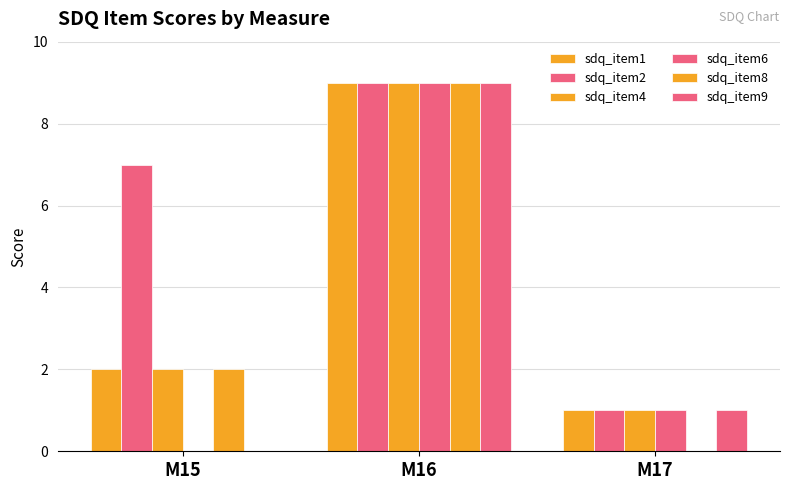

How many categories are shown in the chart?

3